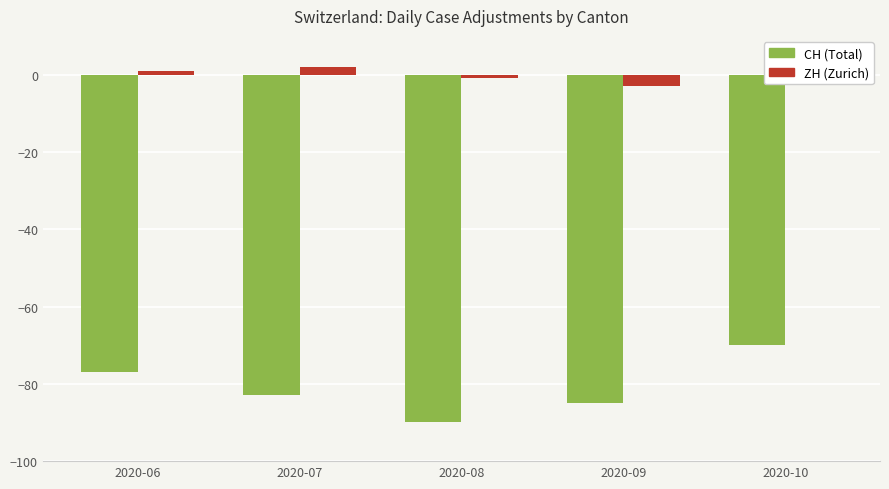

At which category is the sum across all series the highest?

2020-10